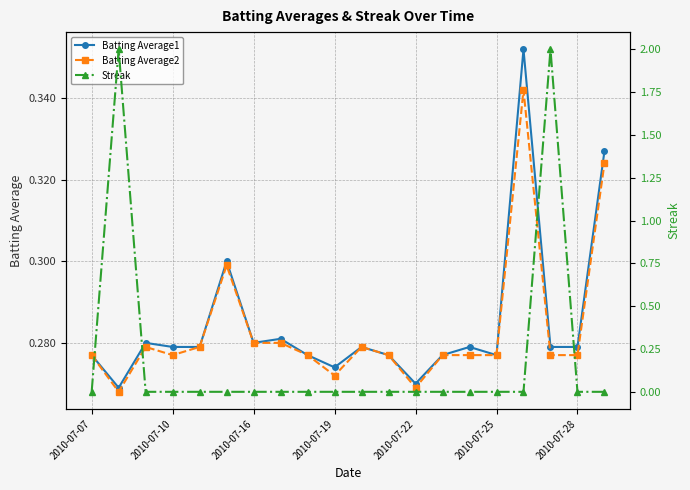

Count the Streak values in the range 0 to 1.

18